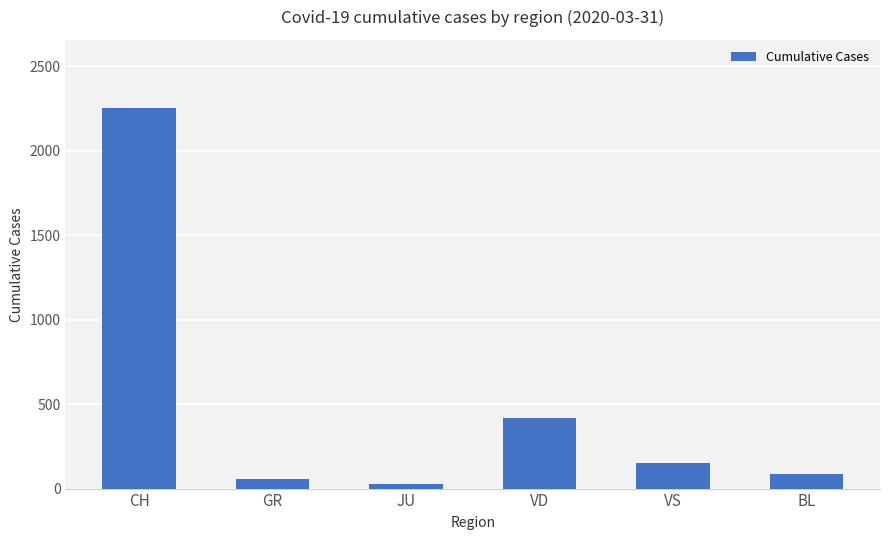

How many values are below 153?

3